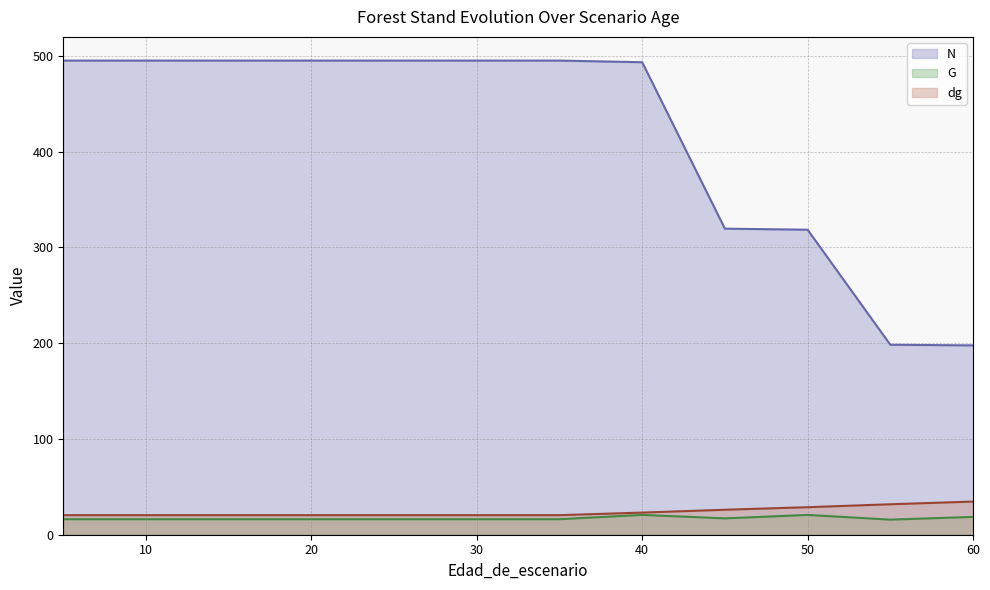

What is the minimum value shown in the chart?

15.8